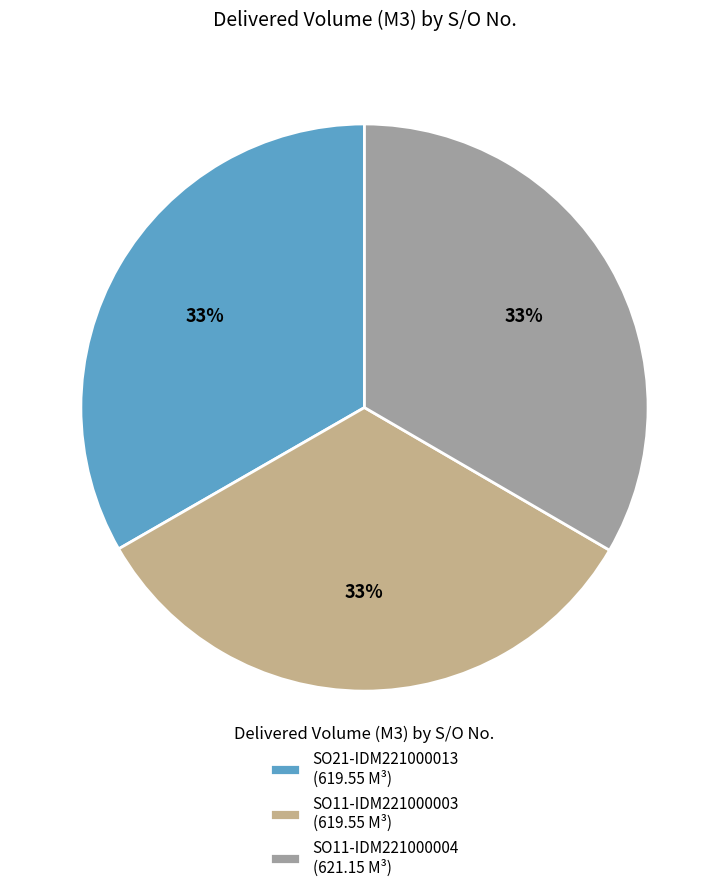

The SO11-IDM221000003 slice represents 33% of the pie. True or false?

True